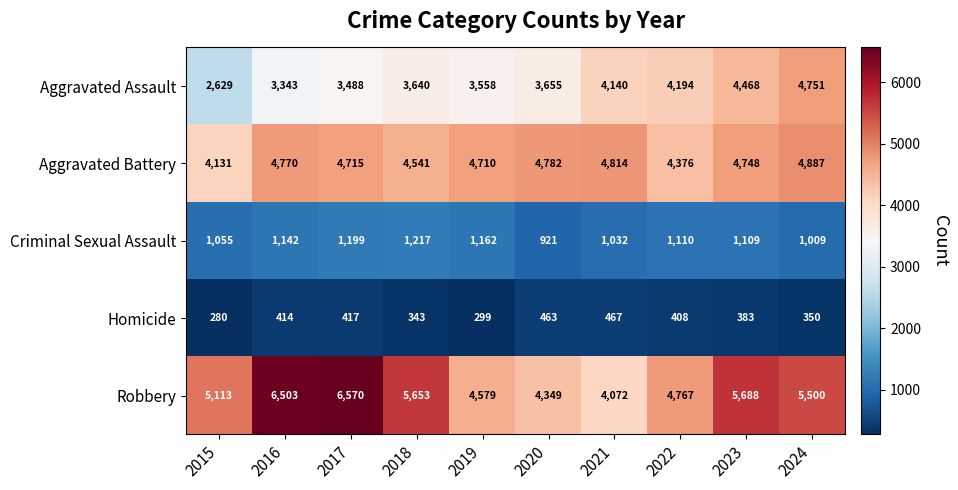

Which series has the largest total across all categories?

Robbery